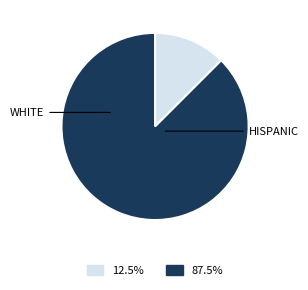

Is there any slice that represents more than half of the pie?

Yes